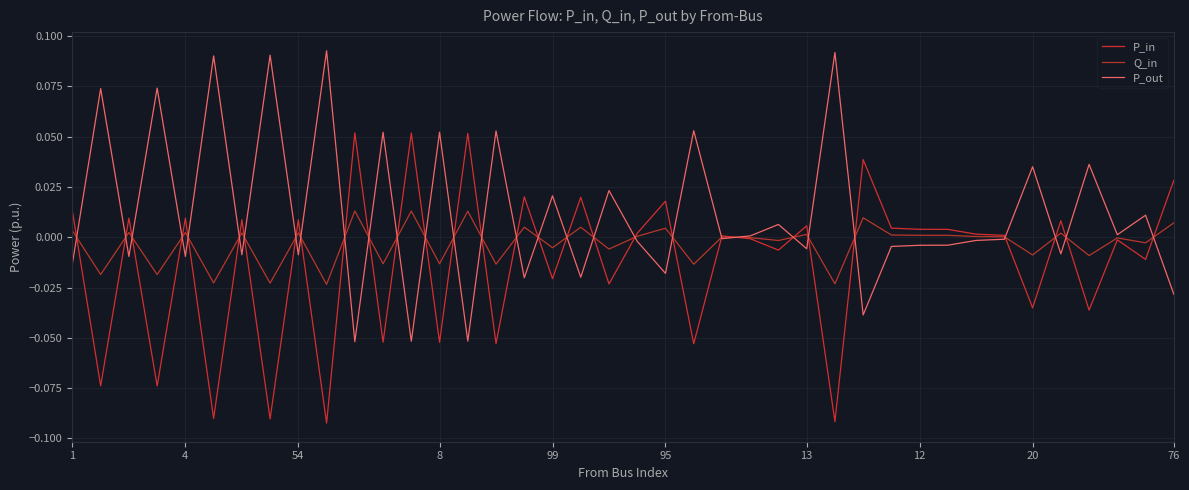

Which series ends up on top after the final intersection of P_in and P_out?

P_in